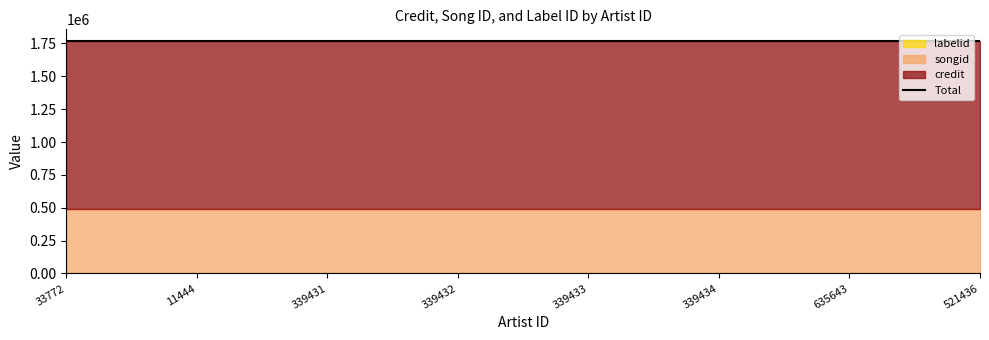

True or false: credit has more than 1 points higher than both neighbors.

False